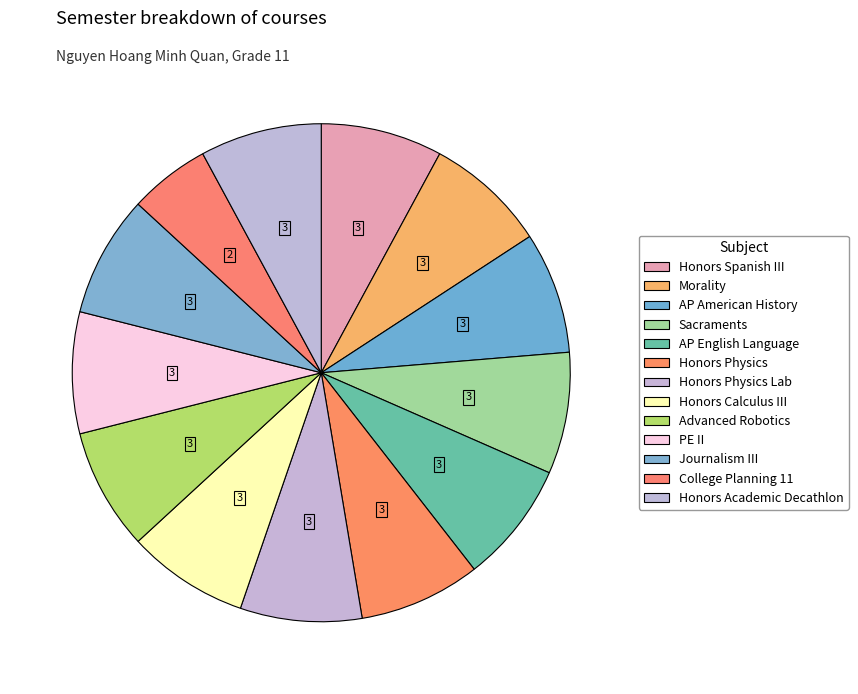

How many slices are in this pie chart?

13